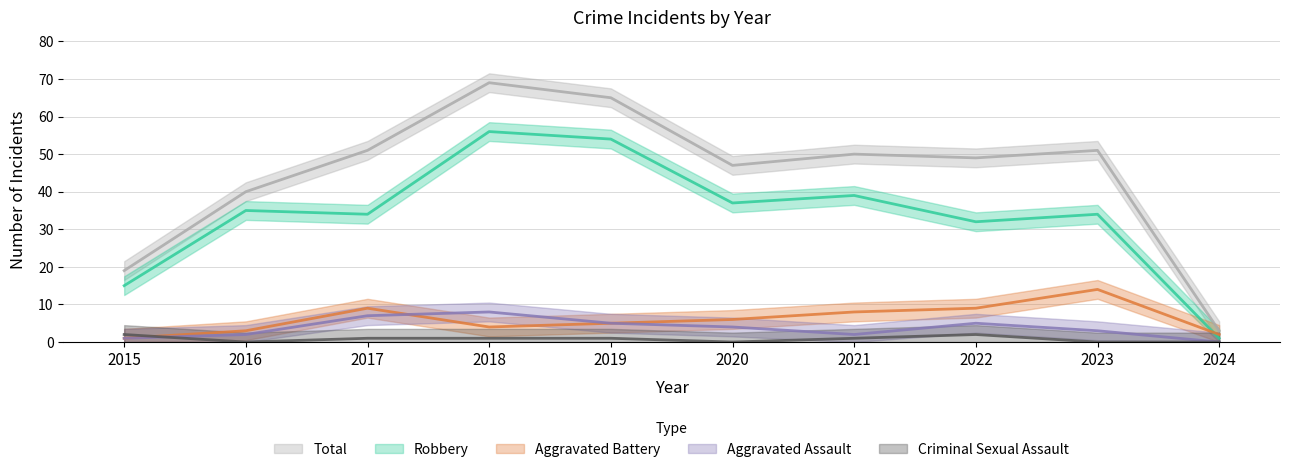

Rank the series by their maximum value, from highest to lowest.

Total, Robbery, Aggravated Battery, Aggravated Assault, Criminal Sexual Assault